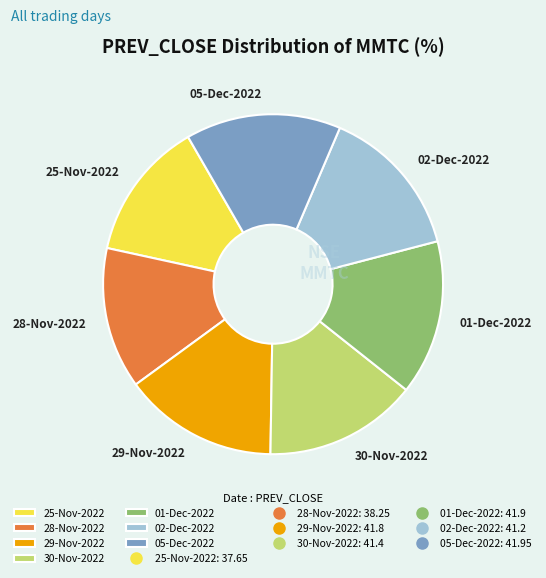

Is it true that 30-Nov-2022 is 3% of the pie?

False